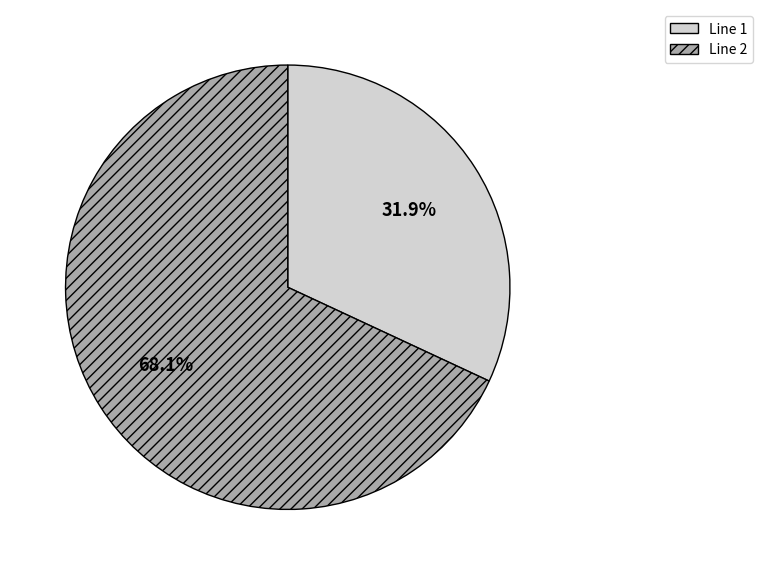

What is the majority slice?

Line 2